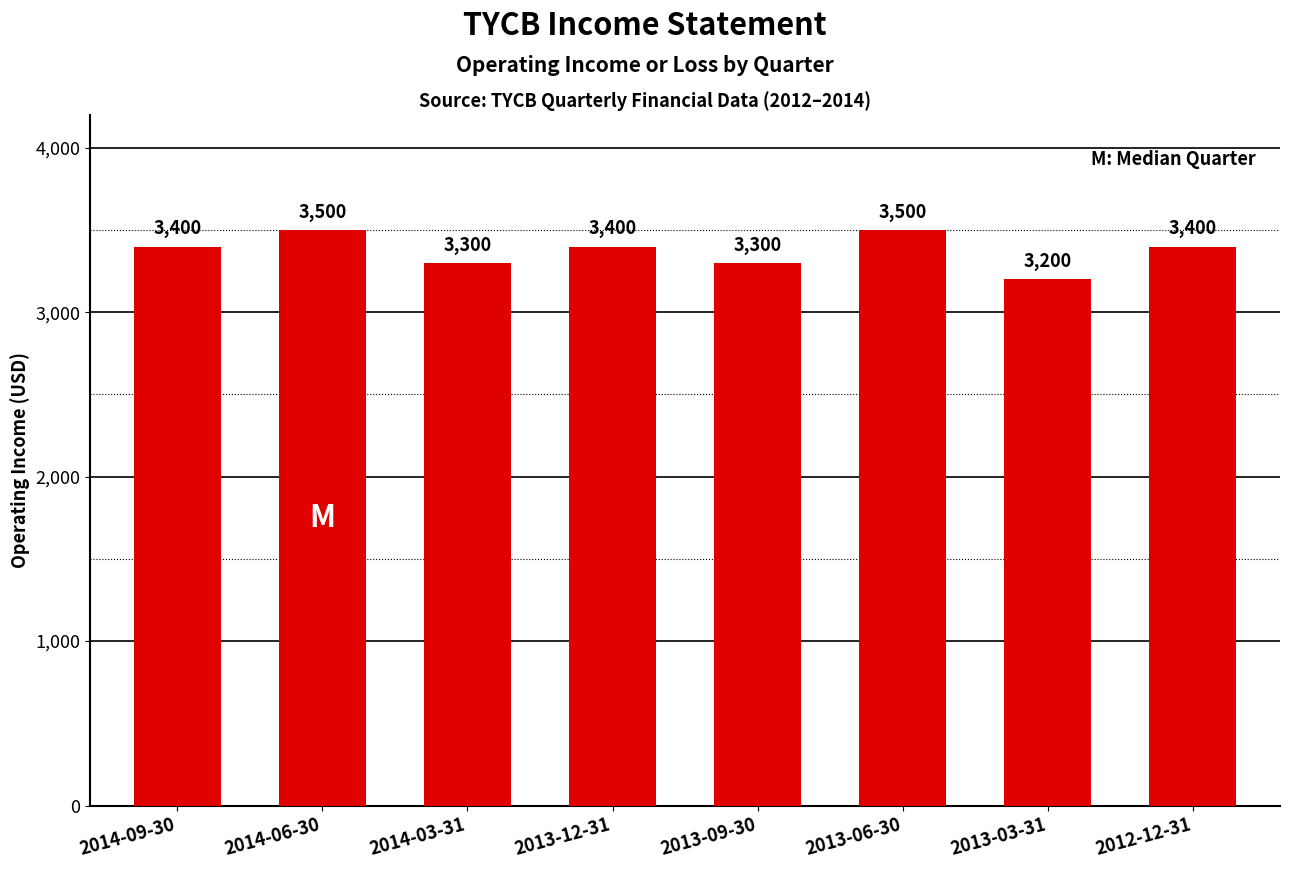

Is it true that the value at 2013-09-30 is 4473?

False